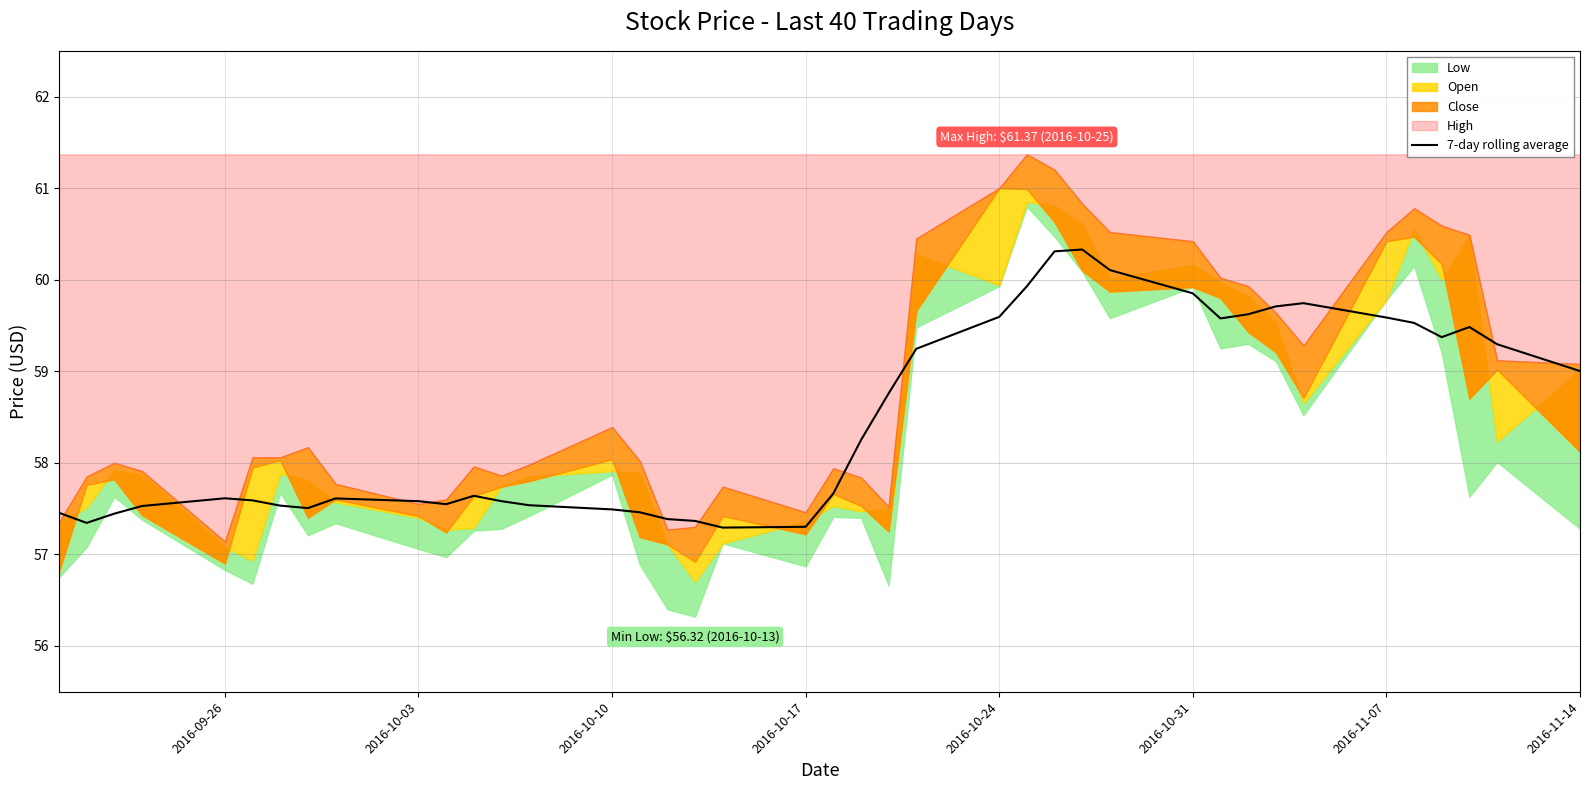

True or false: the data has more than 0 interior local peaks.

True